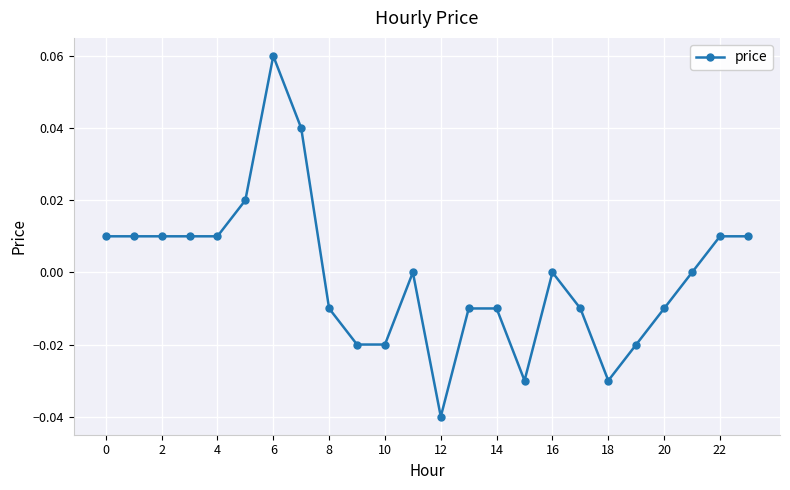

True or false: there are more than 0 points higher than both neighbors.

True